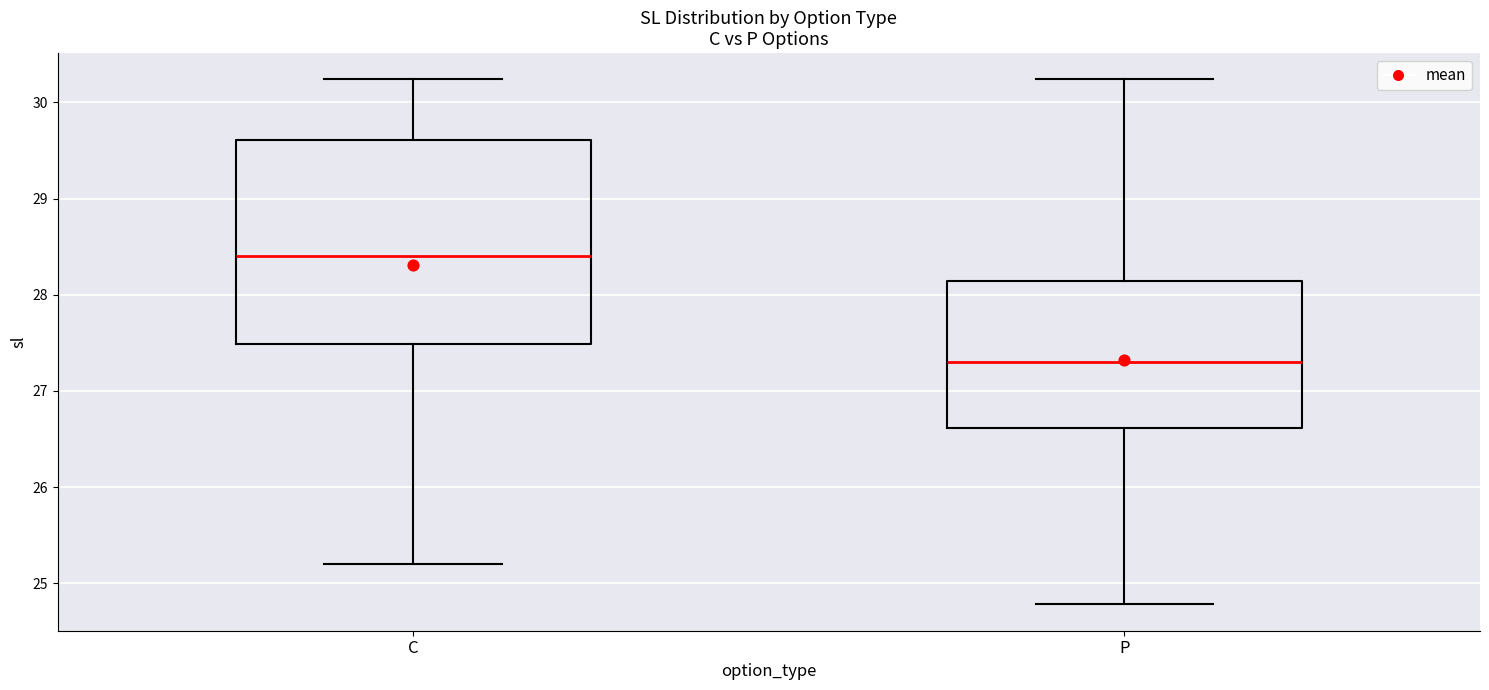

Reading left to right, read every box against the y-axis: the position of its median line, the range the box covers, and the ends of its whiskers. The values are not printed on the chart, so give them approximately, as read against the axis.

C: median 28.4, box 27.5 to 29.6, whiskers 25.2 to 30.2
P: median 27.3, box 26.6 to 28.1, whiskers 24.8 to 30.2